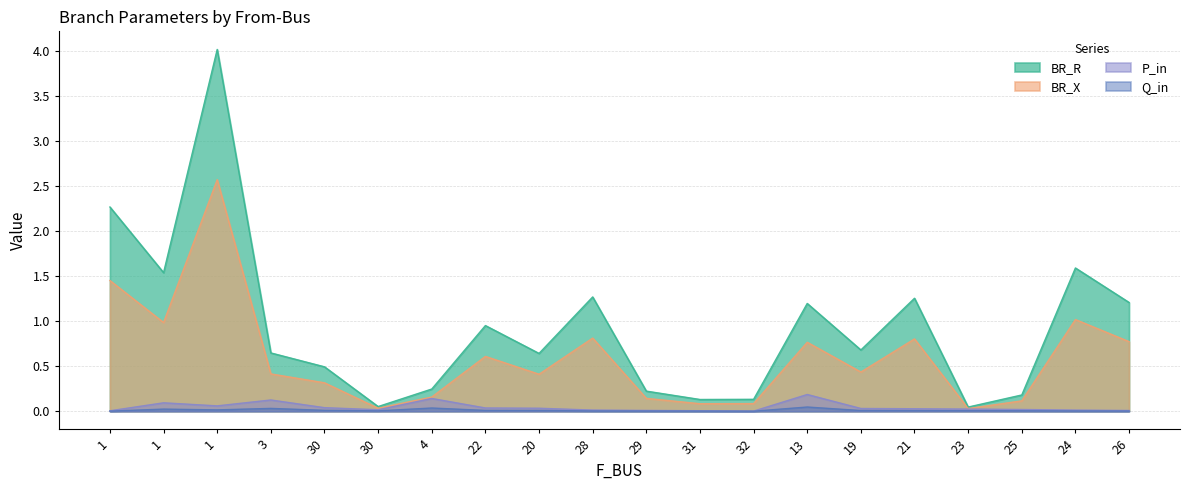

True or false: P_in and BR_X cross at least once.

False